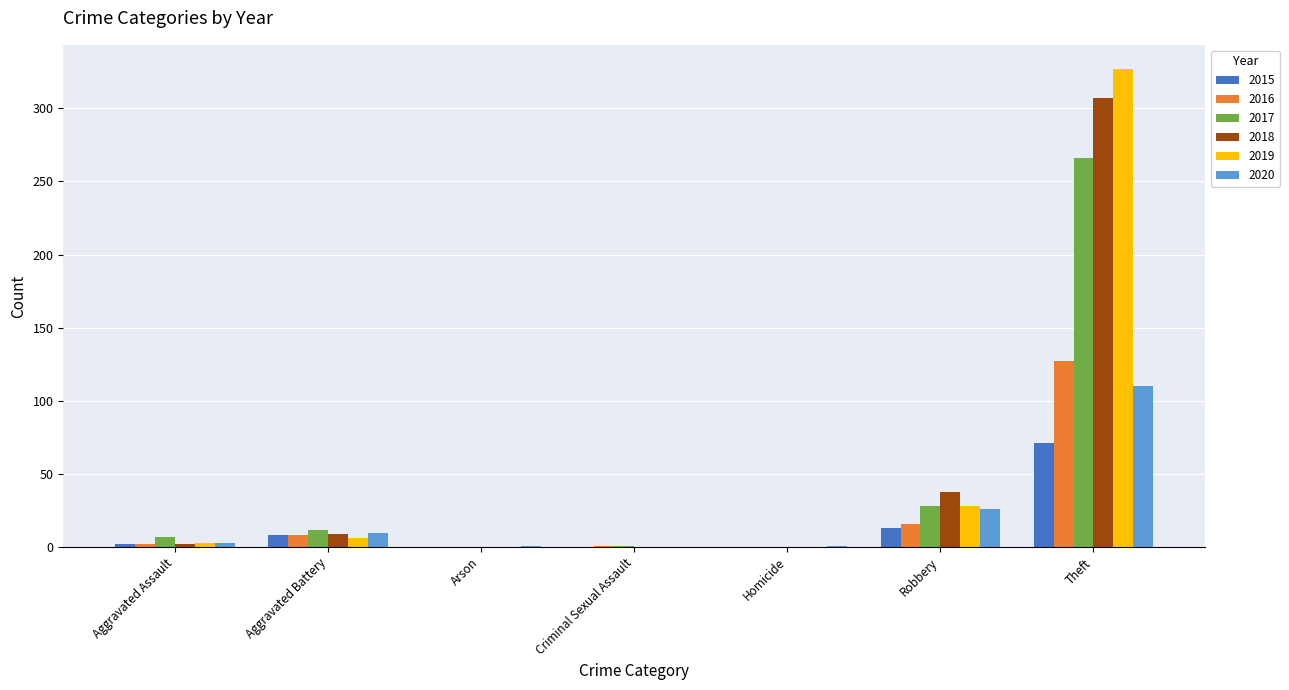

Which category has the highest value in the 2020 series?

Theft